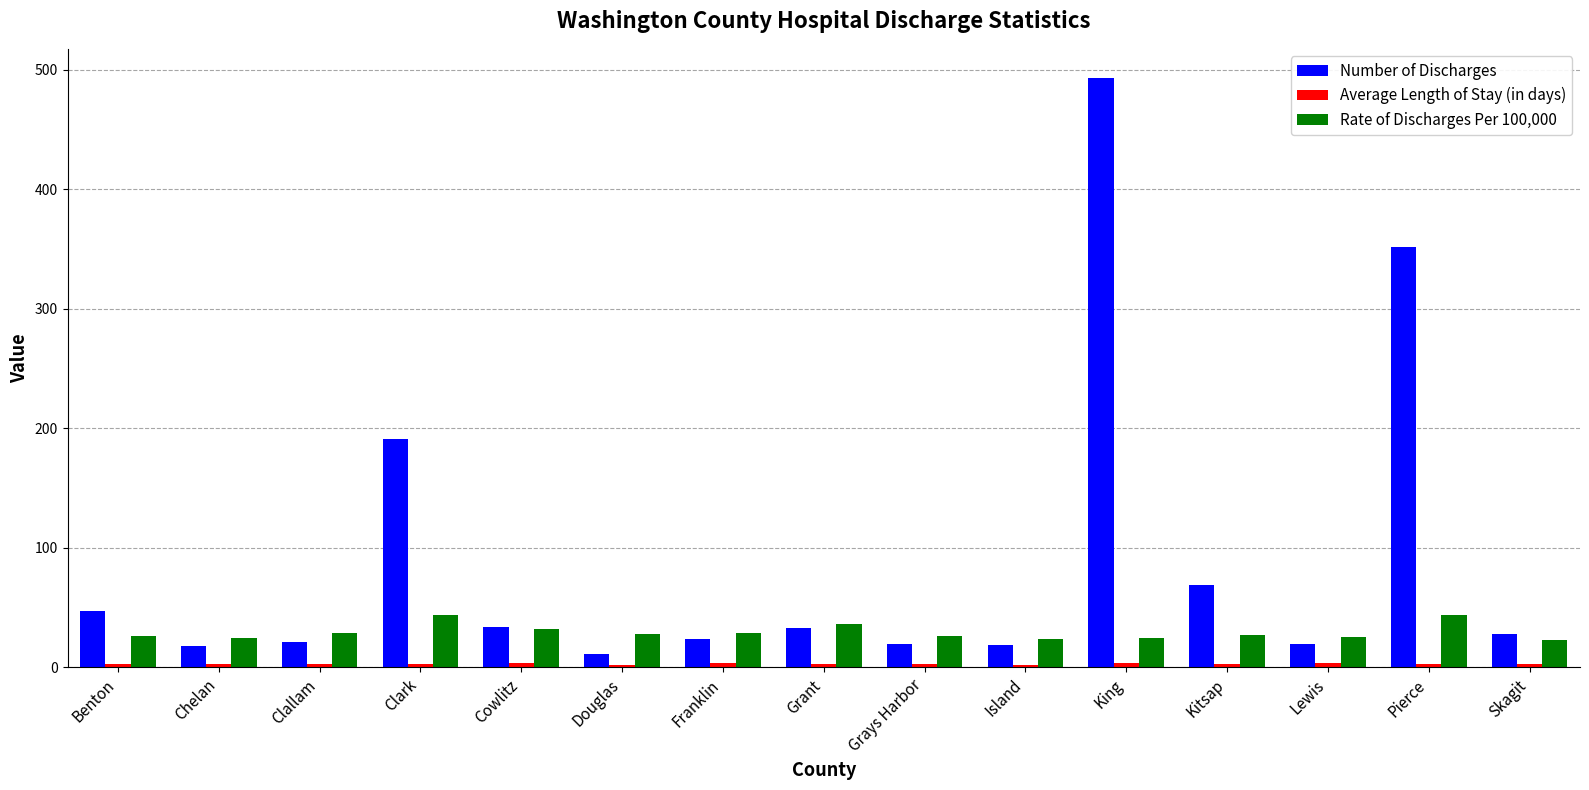

What is the label of the 7th bar from the right?

Grays Harbor